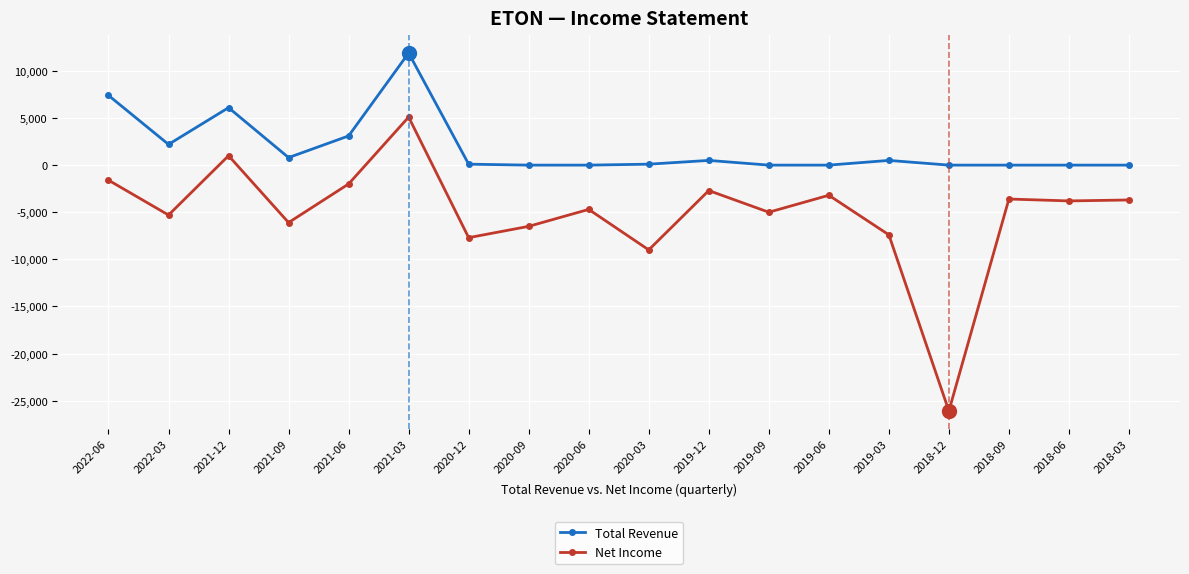

True or false: Net Income and Total Revenue intersect in this chart.

False